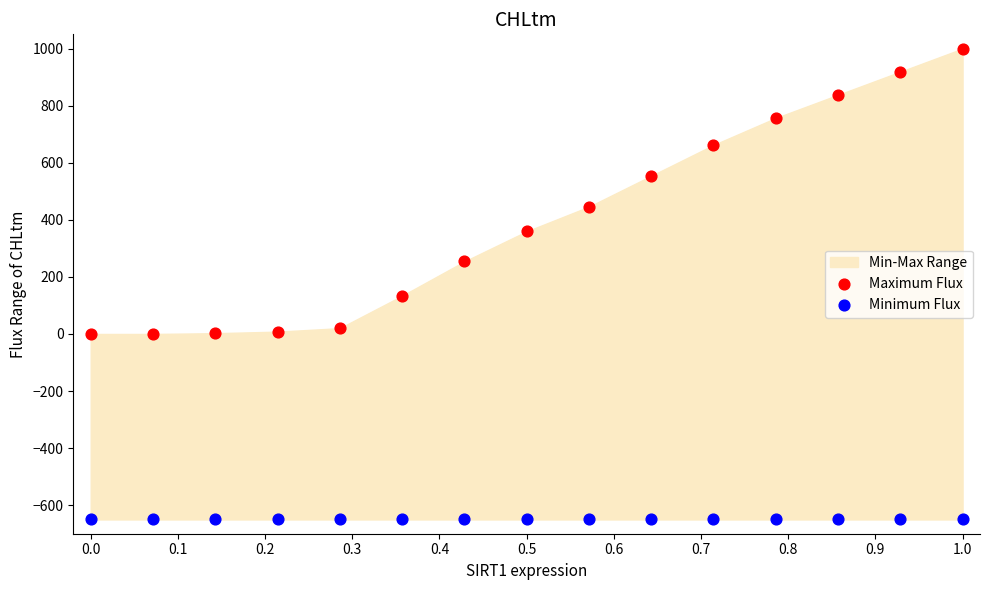

Which series reaches the minimum Y coordinate?

Minimum Flux